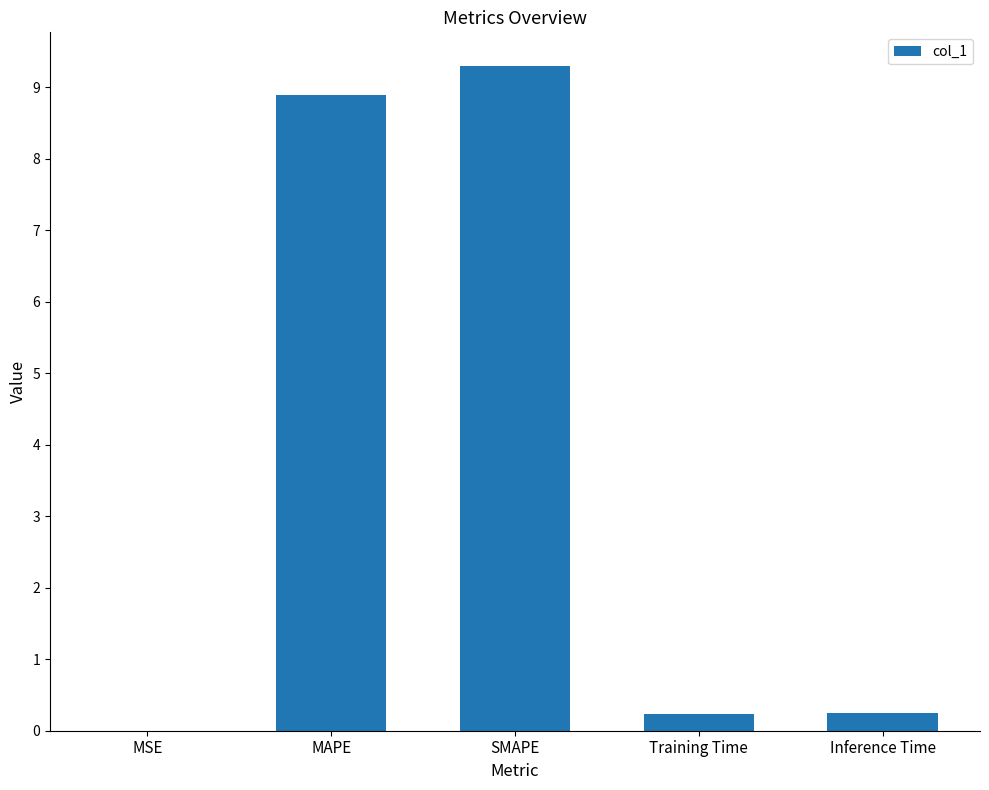

Is it true that the value at MAPE is 13.1?

False